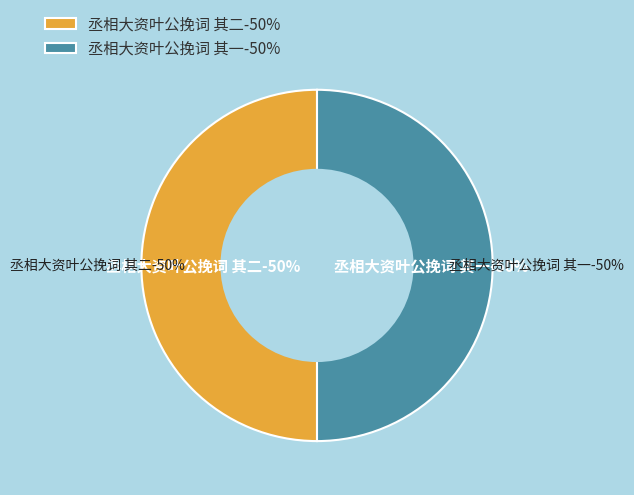

To the nearest percent, what percentage of the pie is 丞相大资叶公挽词 其二?

50%